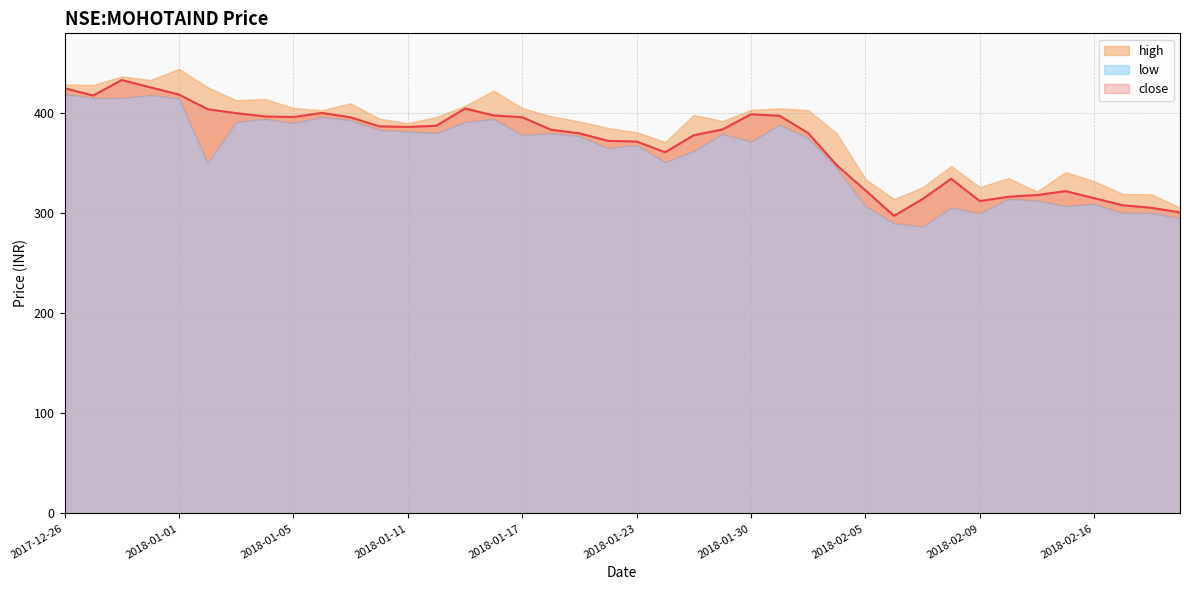

True or false: the data shows 404.4 at 14.

True